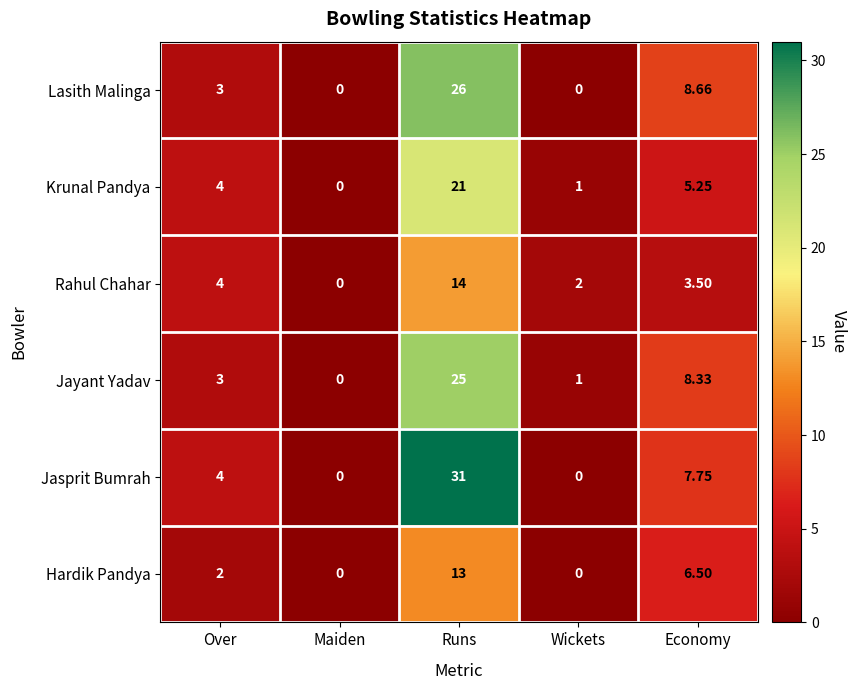

At which label is Jasprit Bumrah closest to 15?

Economy